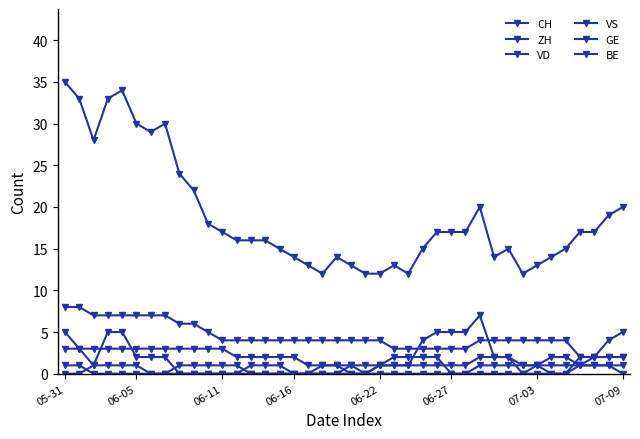

Reading left to right, extract all data points from this chart.

CH: 35	33	28	33	34	30	29	30	24	22	18	17	16	16	16	15	14	13	12	14	13	12	12	13	12	15	17	17	17	20	14	15	12	13	14	15	17	17	19	20
ZH: 3	3	1	5	5	2	2	2	0	0	0	0	0	1	1	1	0	0	0	0	1	0	1	1	1	4	5	5	5	7	2	2	0	0	0	0	2	2	4	5
VD: 8	8	7	7	7	7	7	7	6	6	5	4	4	4	4	4	4	4	4	4	4	4	4	3	3	3	3	3	3	4	4	4	4	4	4	4	2	2	2	2
VS: 5	3	3	3	3	3	3	3	3	3	3	3	2	2	2	2	2	1	1	1	1	1	1	1	1	1	1	1	1	2	2	2	1	1	2	2	1	1	1	1
GE: 0	0	1	1	1	1	0	0	1	1	1	1	1	0	0	0	0	0	1	1	0	0	1	2	2	2	2	0	0	1	1	1	1	1	0	0	1	2	2	2
BE: 1	1	0	0	0	0	0	0	0	0	0	0	0	0	0	0	0	0	0	0	0	0	0	0	0	0	0	0	0	0	0	0	0	1	1	1	1	1	1	0